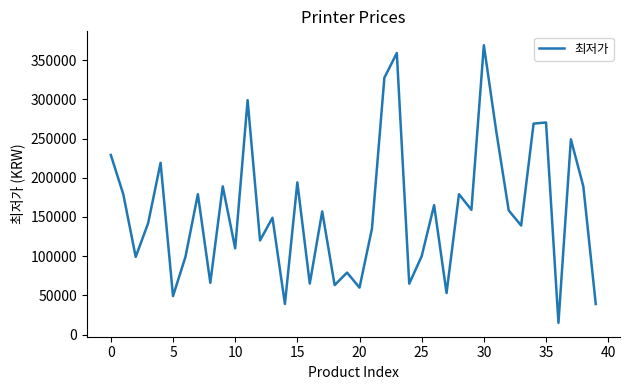

What is the smallest value displayed?

14900